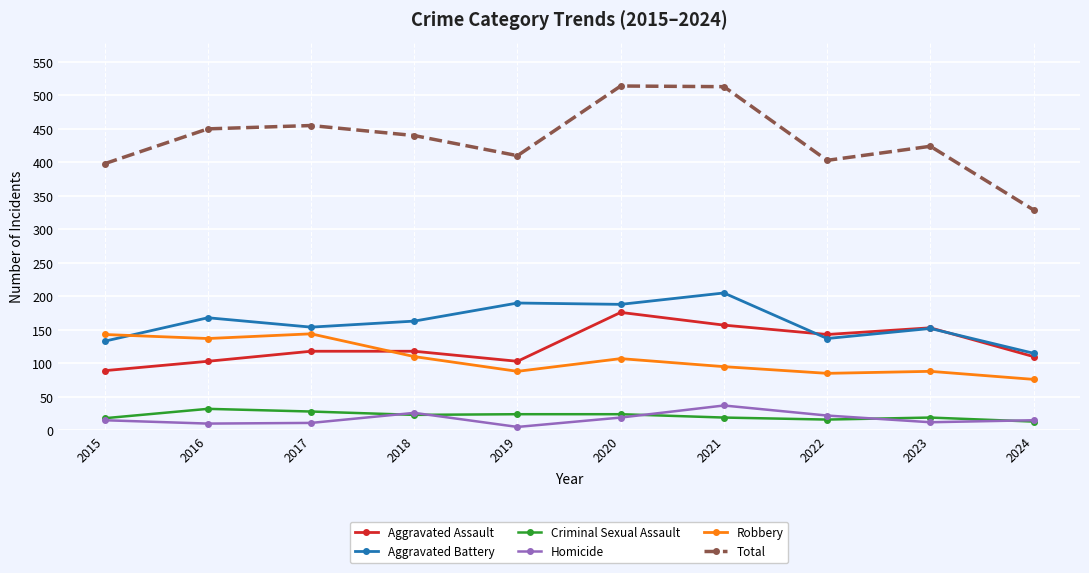

Is it true that Aggravated Assault equals 44 at 2024?

False